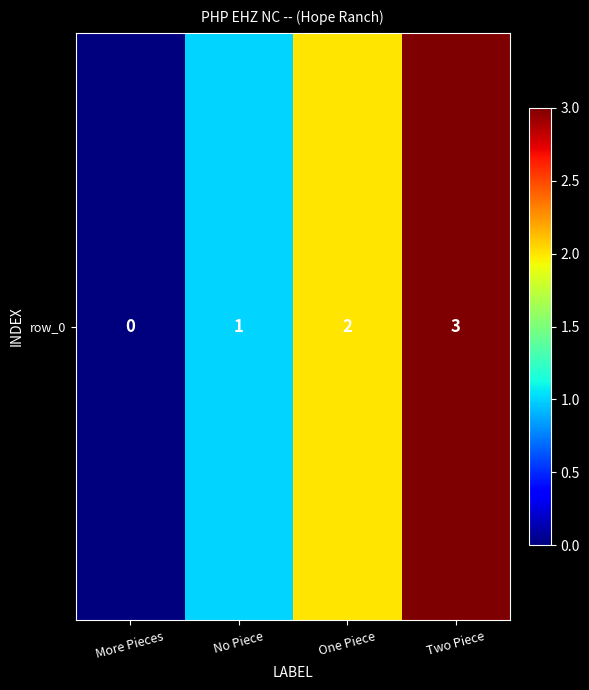

Is it true that the value at More Pieces is 0?

True